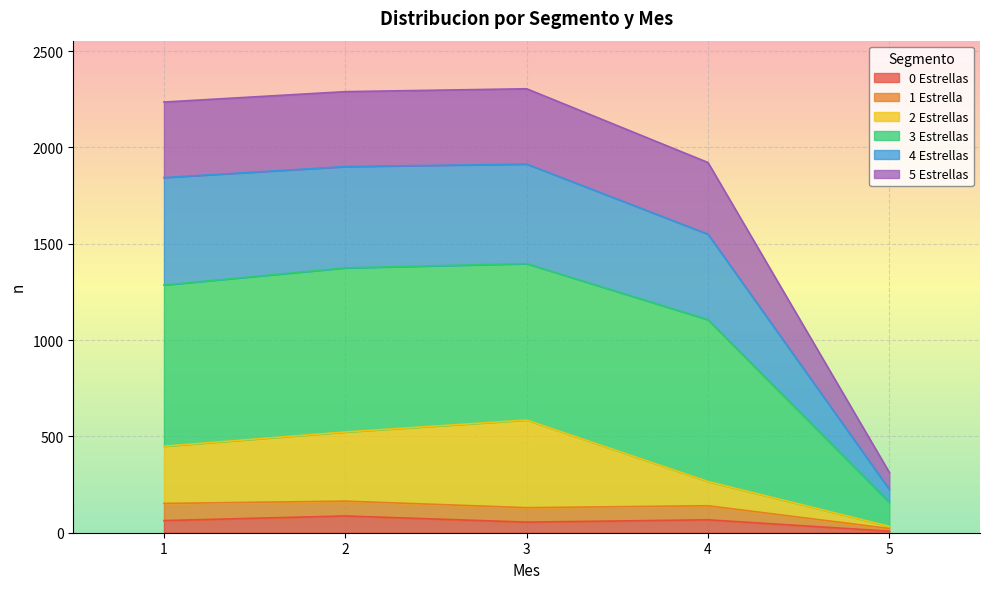

At which category is the sum across all series the highest?

3